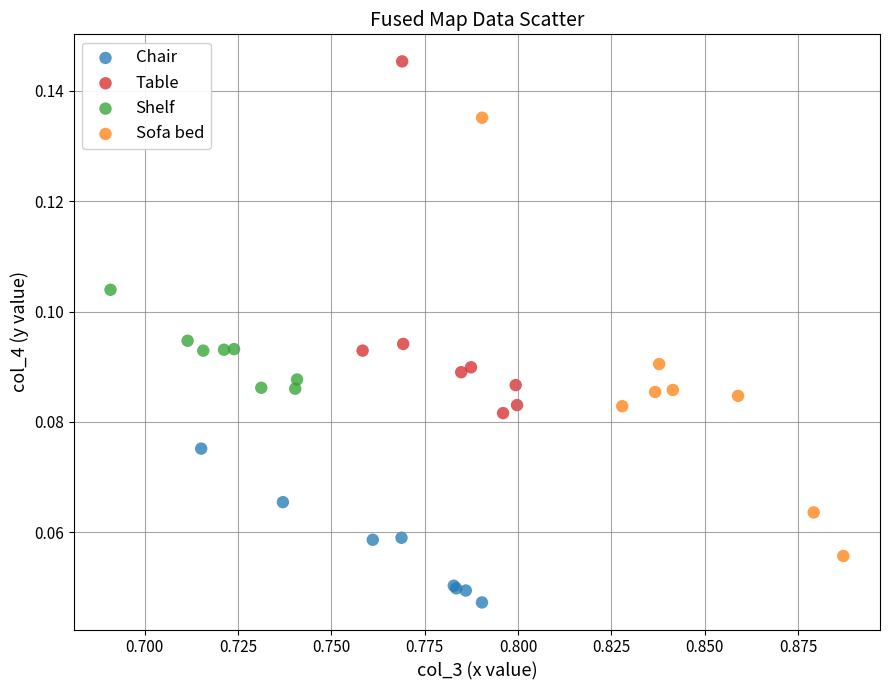

Which series contains the lowest Y value?

Chair